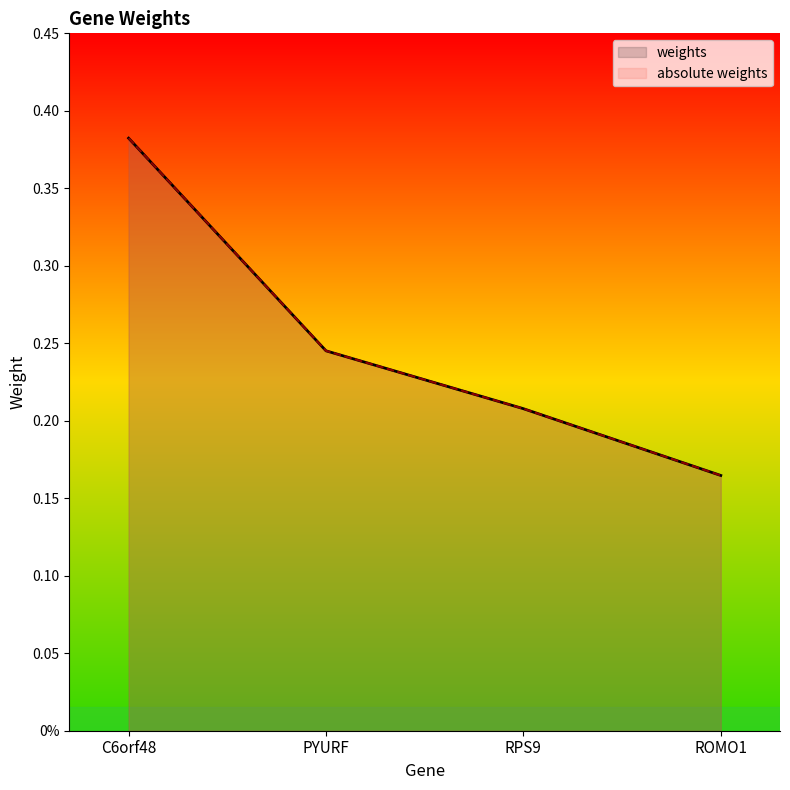

What is the maximum value shown in the chart?

0.4